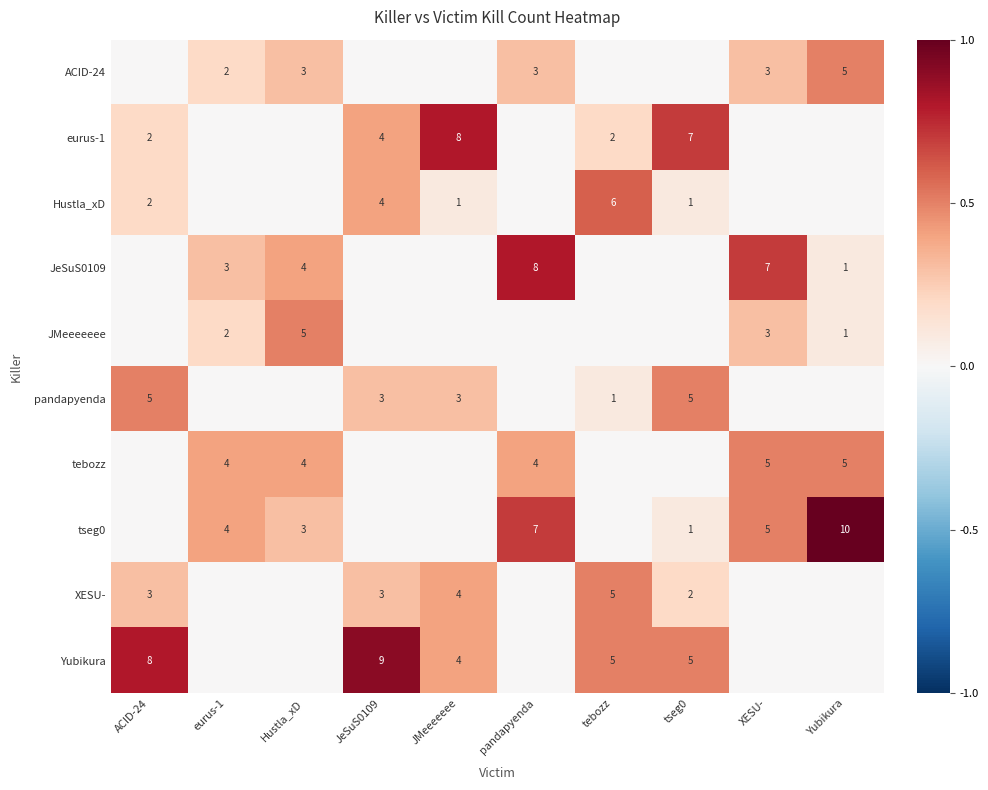

Is it true that pandapyenda equals 3 at JMeeeeeee?

True